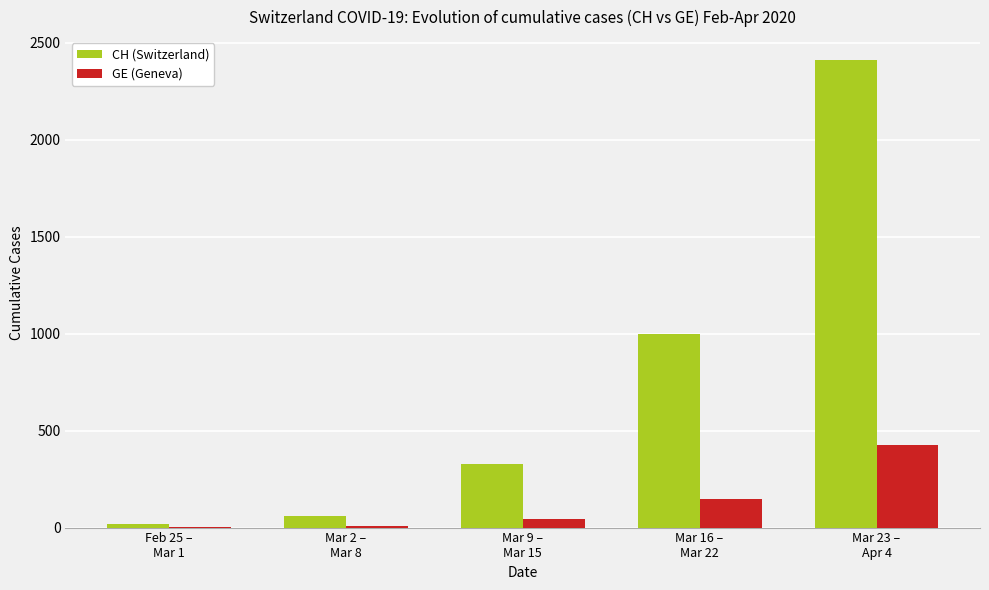

Are the bars grouped side by side (vs. stacked)?

Yes